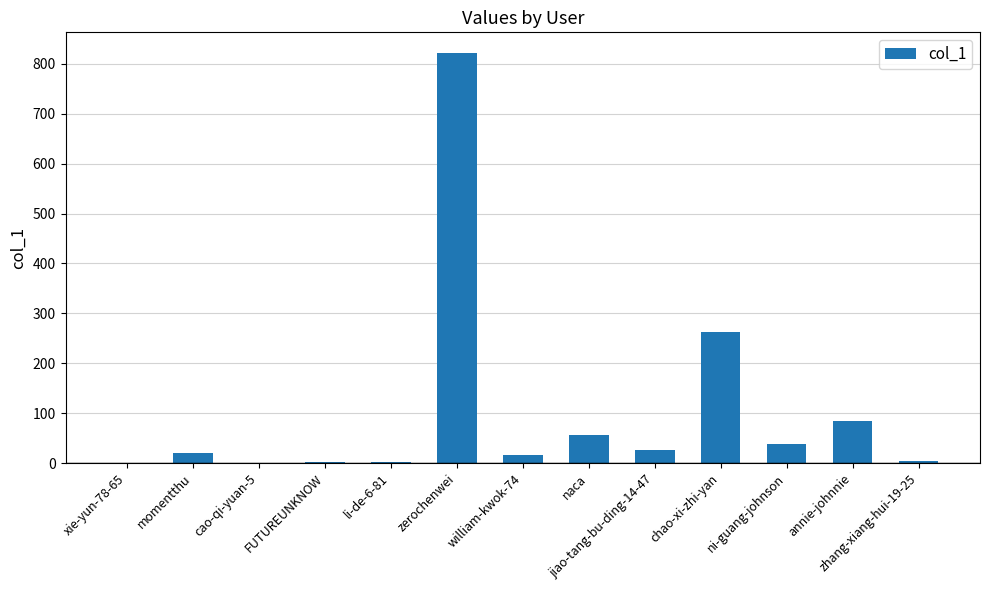

What is the maximum value shown in the chart?

822